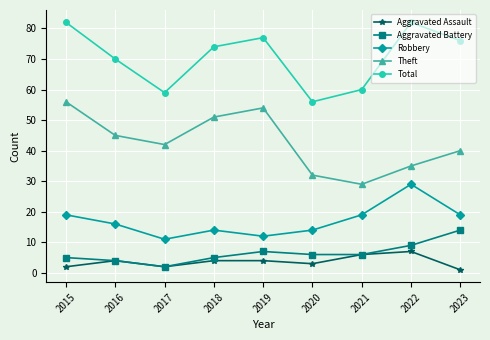

What is the difference between the highest and lowest values at 2020?

53